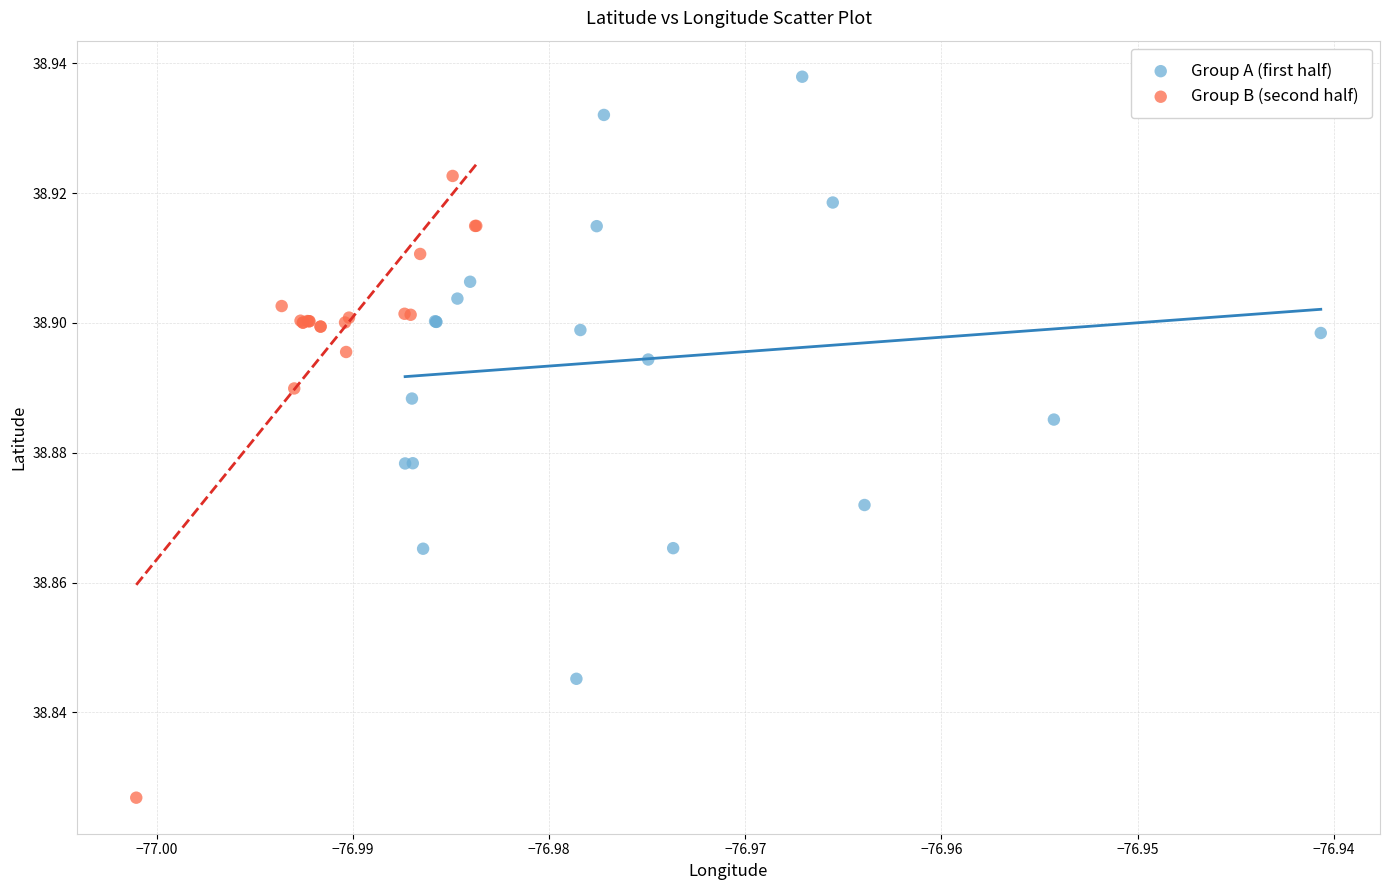

Which series contains the highest Y value?

Group A (first half)